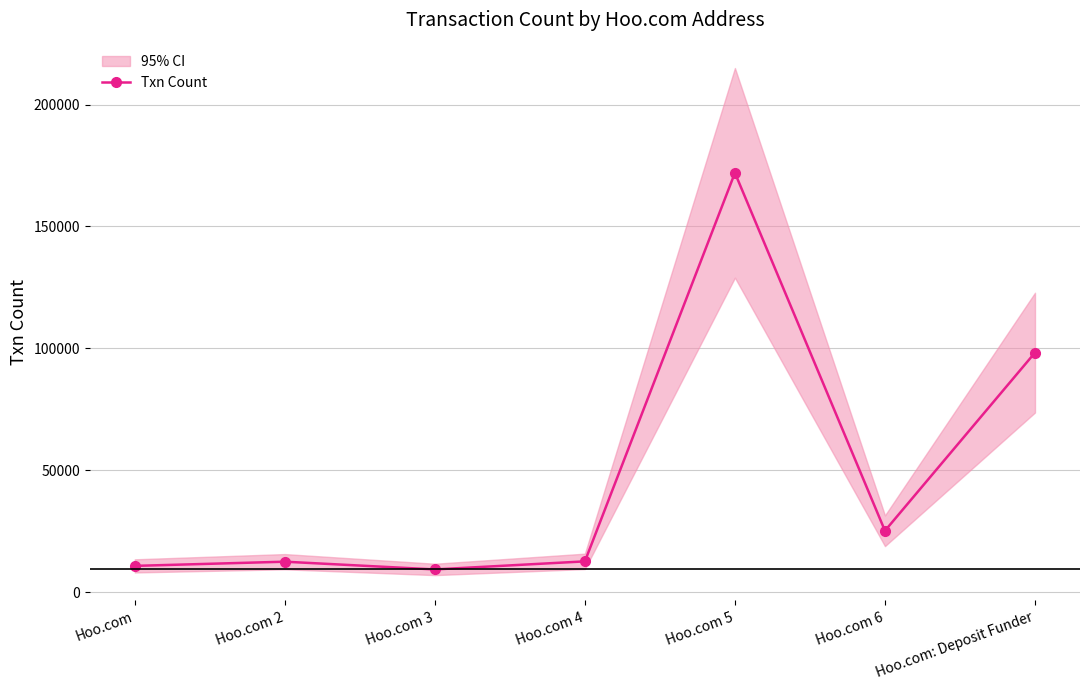

What is the difference between the values at Hoo.com 3 and Hoo.com 4?

3307